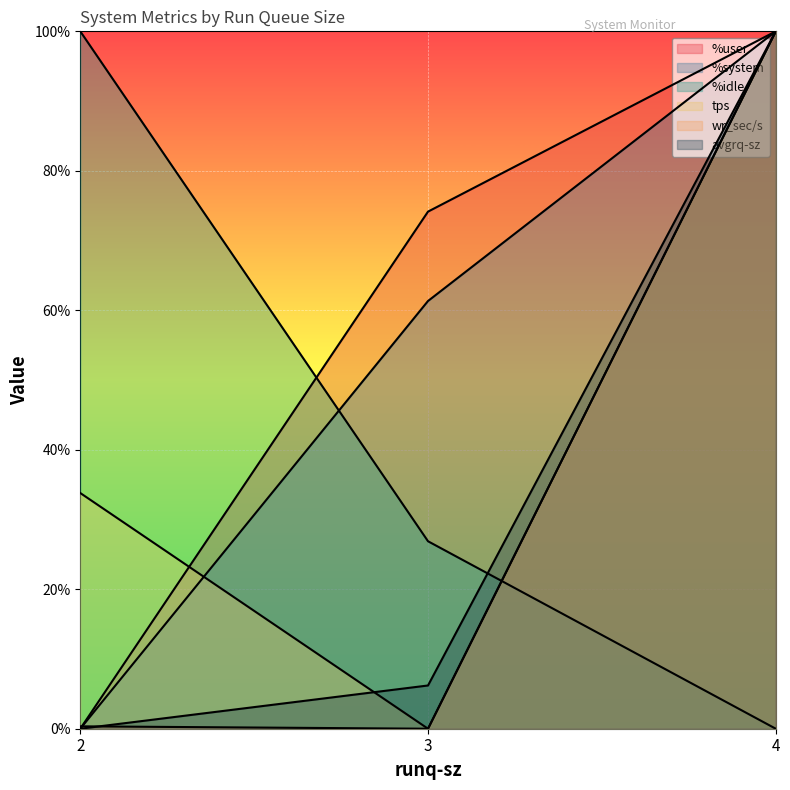

What is the spread (max minus min) of values at 2?

100.0